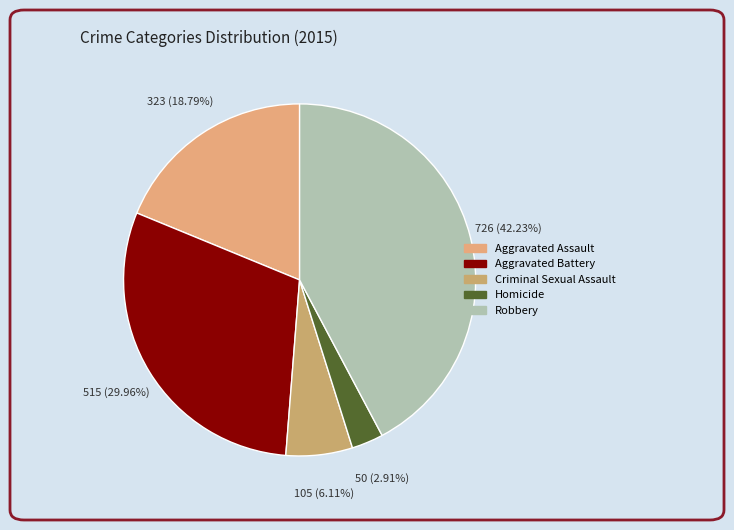

Is there a majority slice in this chart?

No